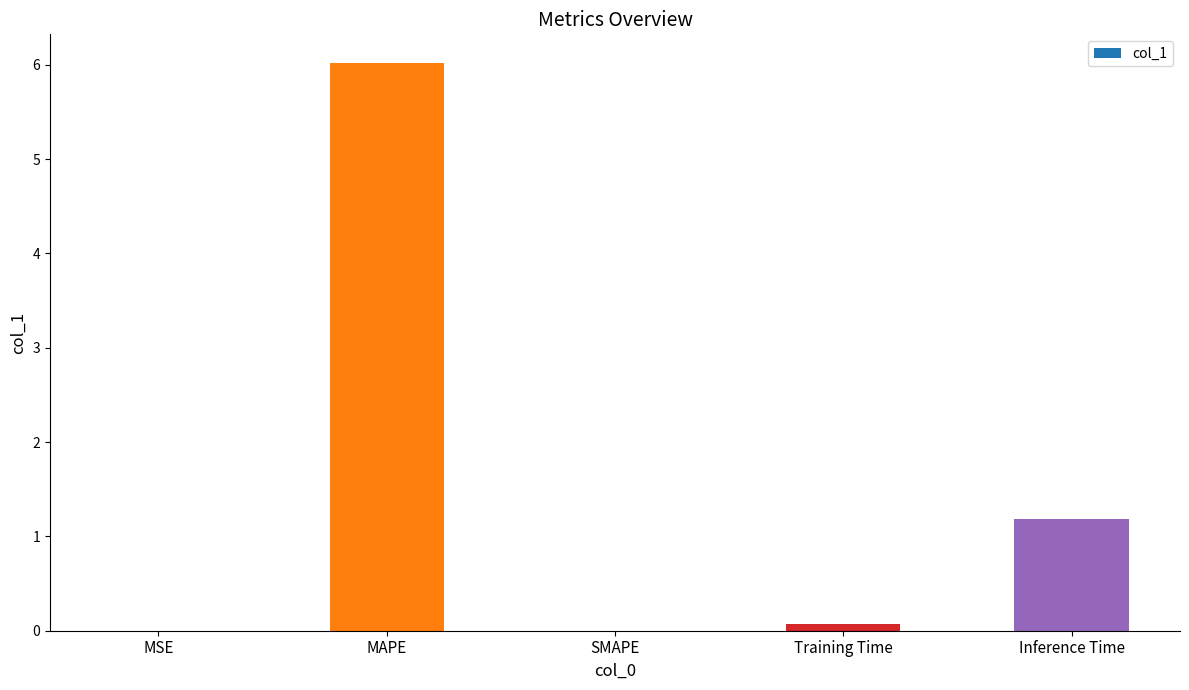

List the labels in order of value, smallest first.

SMAPE, MSE, Training Time, Inference Time, MAPE